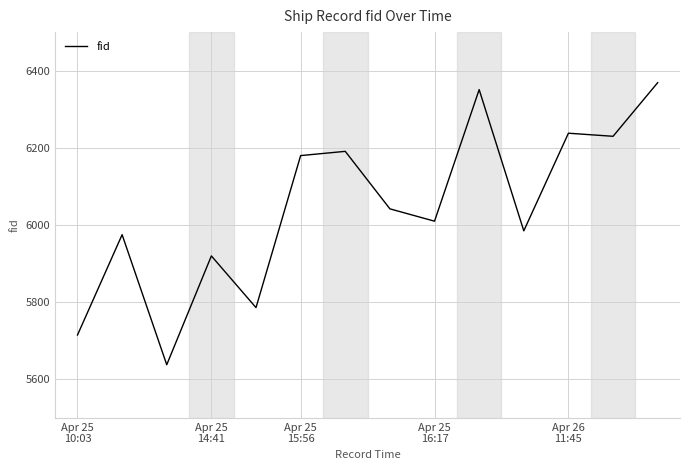

What is the smallest value displayed?

5638